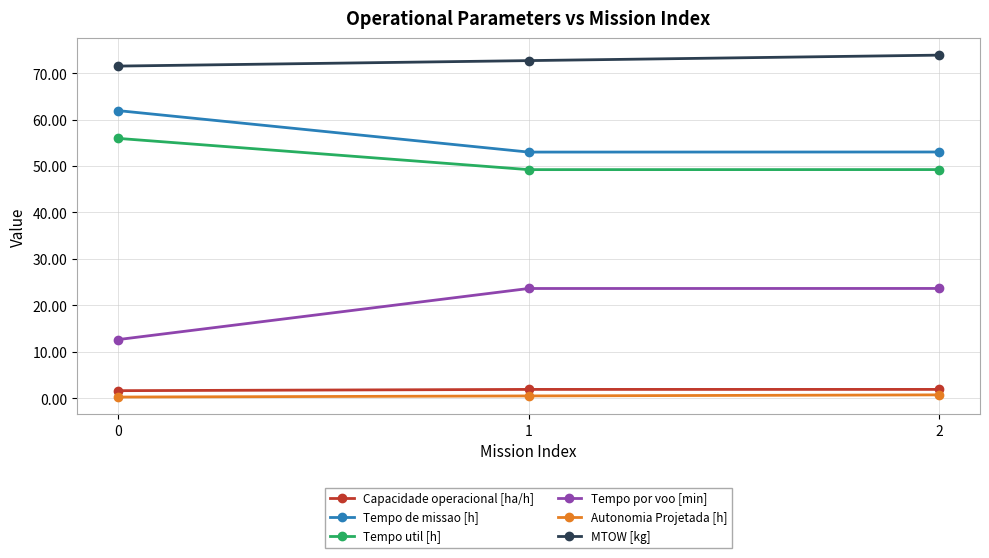

Is it true that Tempo de missao [h] equals 61.9 at 0?

True